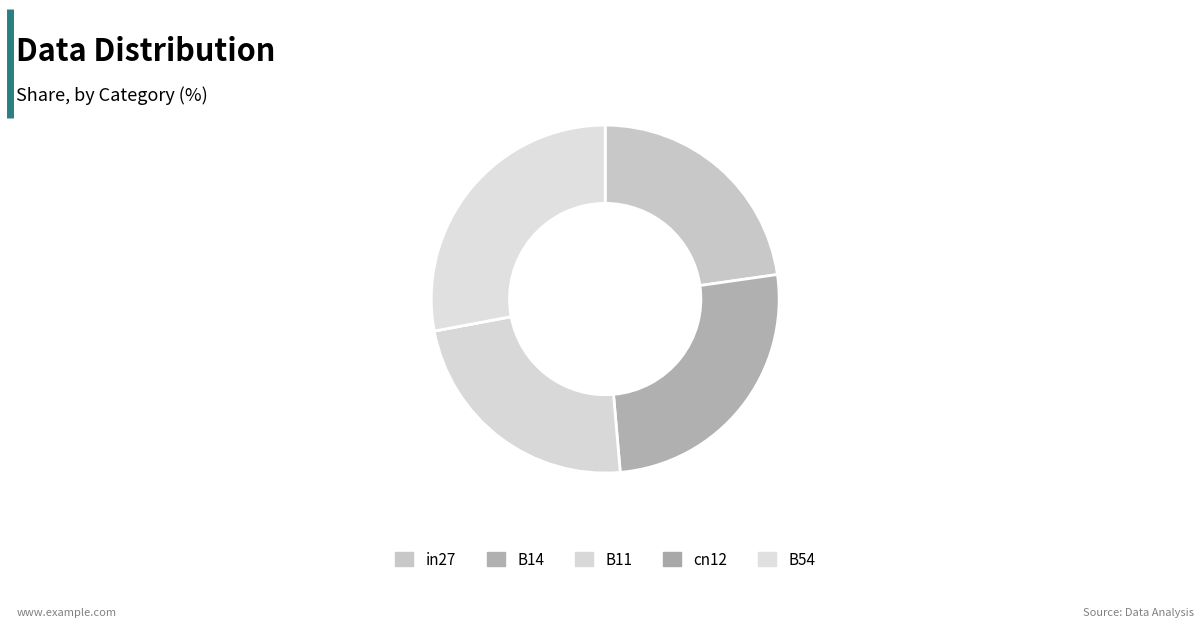

To the nearest percent, what portion does in27 represent?

23%